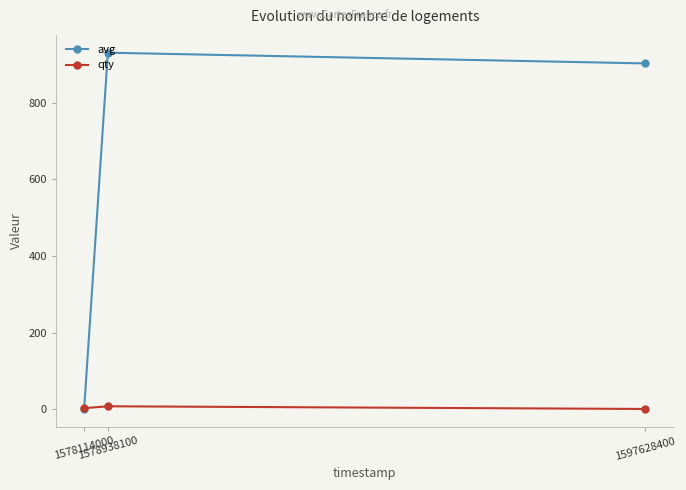

At which label does avg first exceed 903?

1578938100